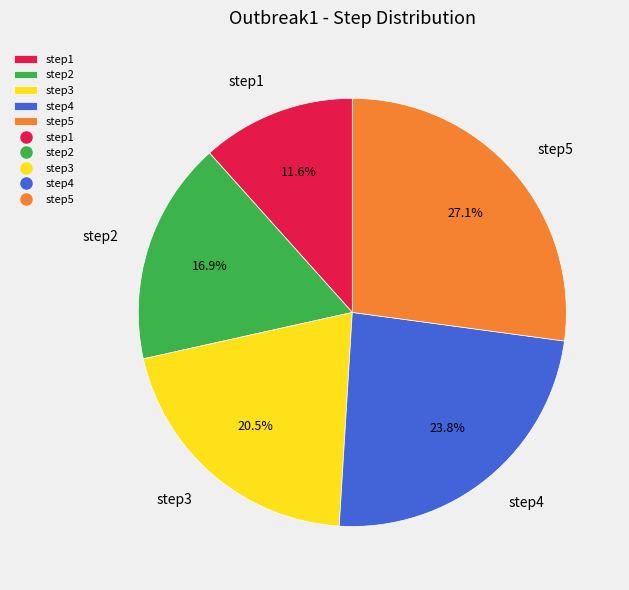

To the nearest percent, what percentage of the pie is step4?

24%